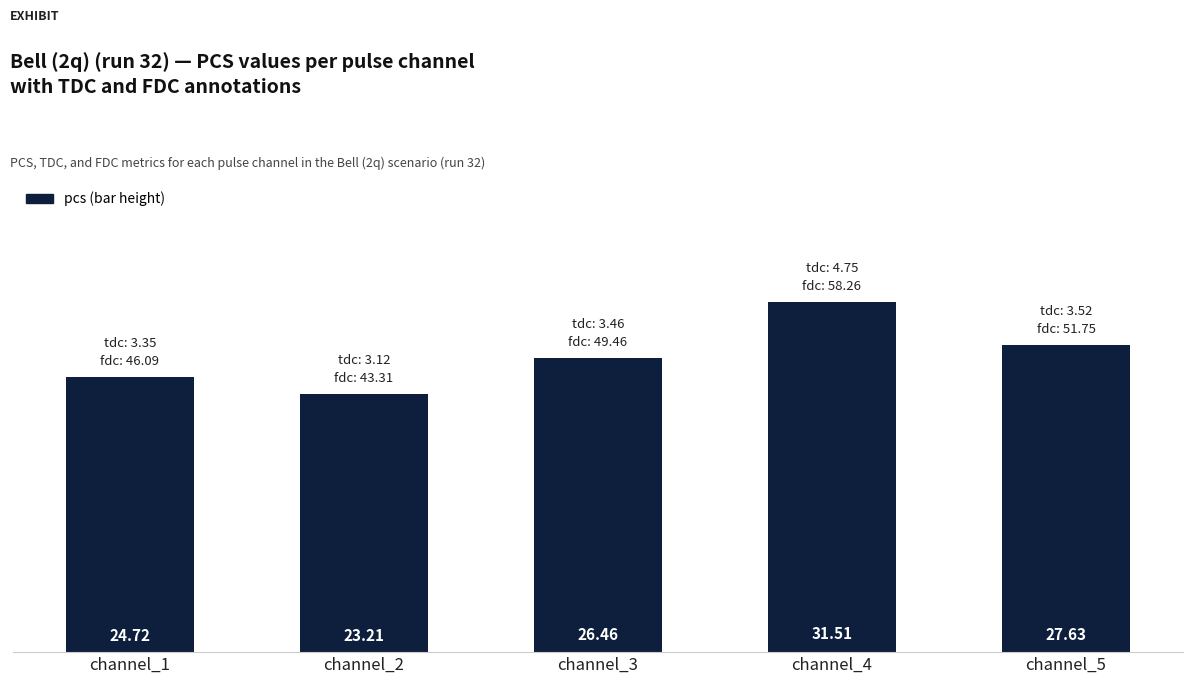

Which category has the lowest value across all series?

channel_2